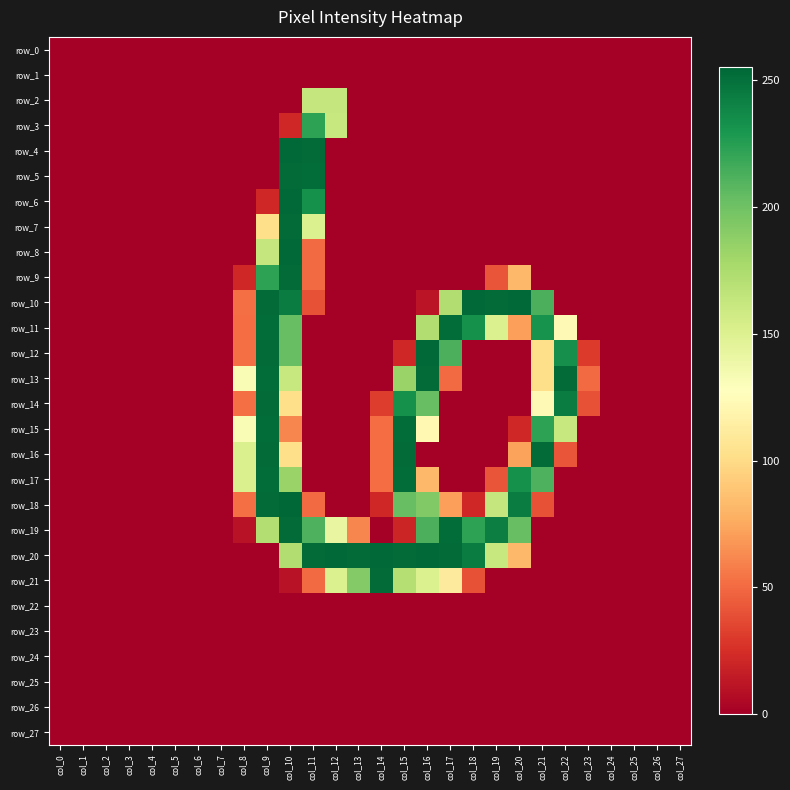

Is the value of row_15 at col_17 greater than the value of row_26 at col_1?

No